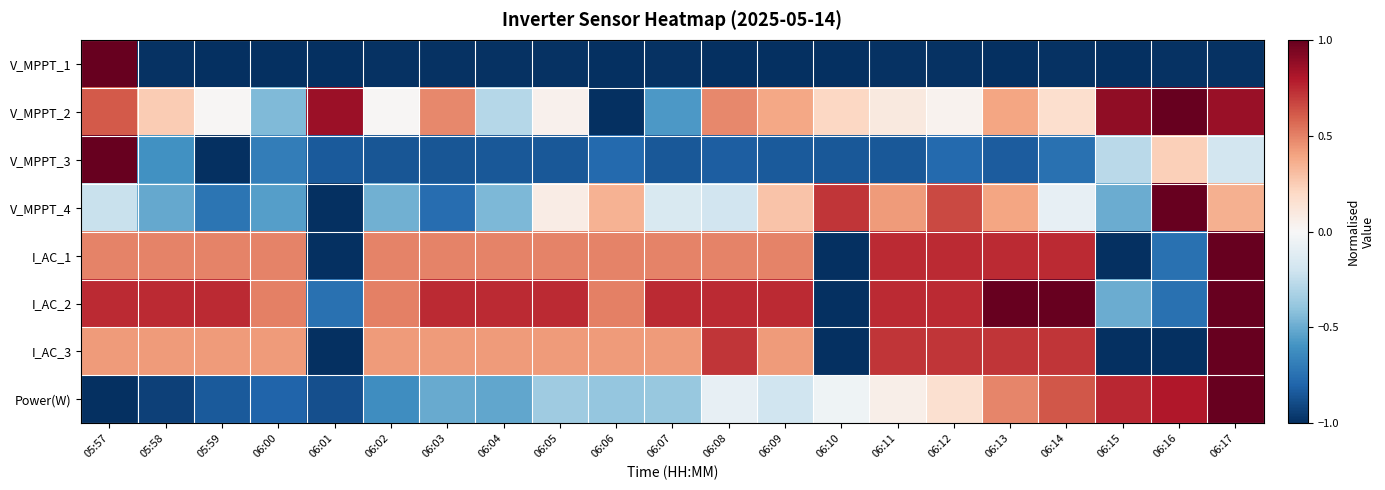

What is the total value across all series at 05:58?

-1.1